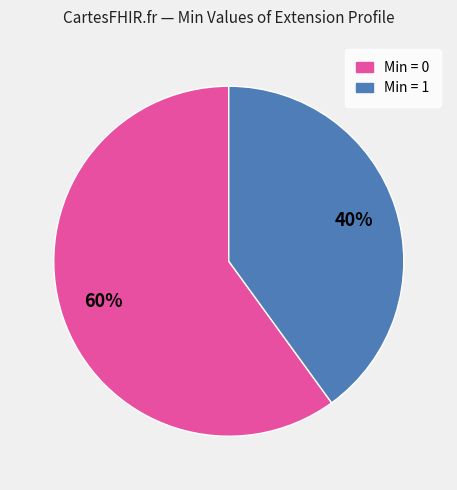

Is there any slice that represents more than half of the pie?

Yes